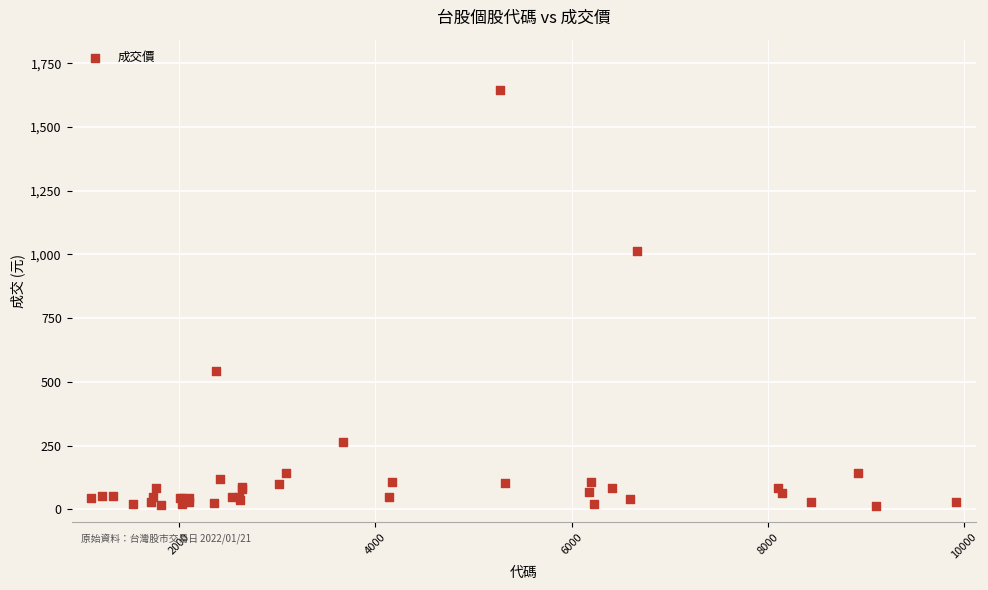

What Y value in the scatter plot is closest to 829?

1015.0